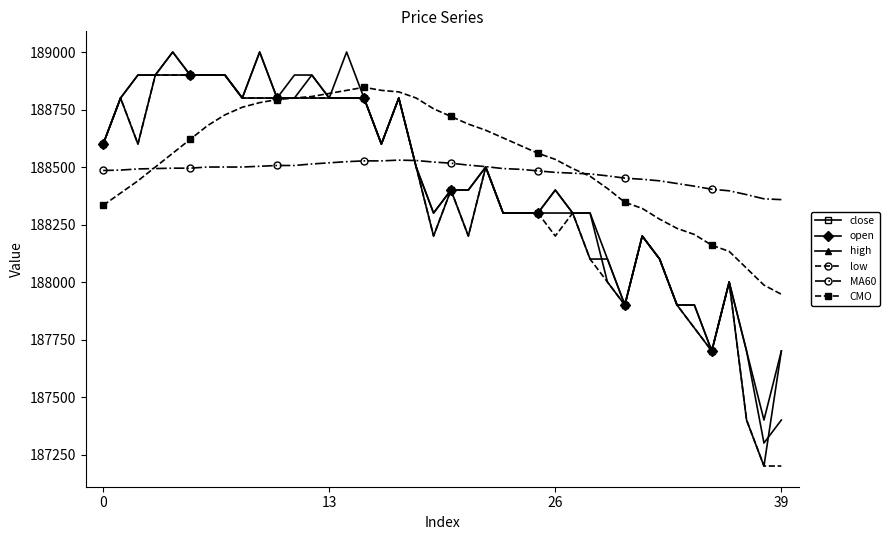

What are all the series names shown in the legend?

close, open, high, low, MA60, CMO